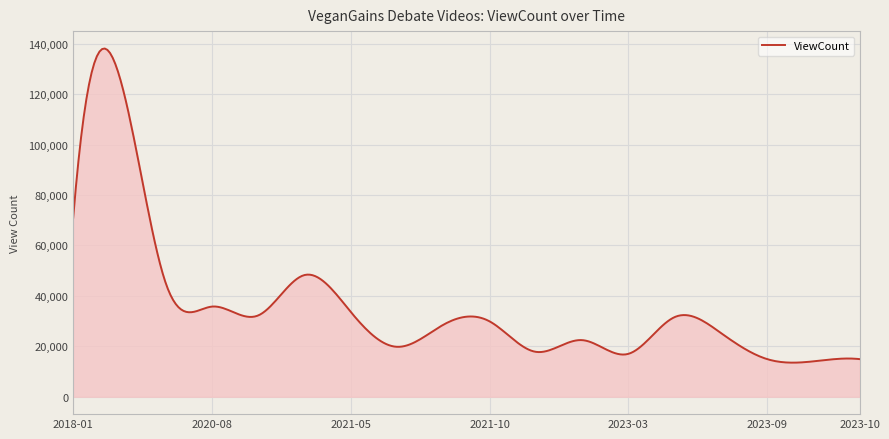

What is the minimum value shown in the chart?

13517.1